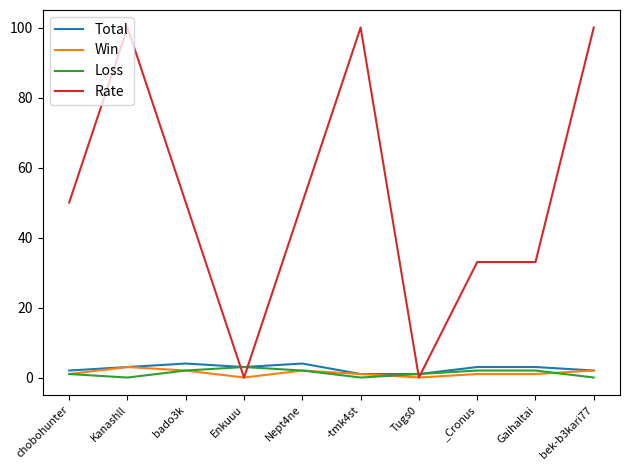

Reading left to right, transcribe all the data shown in this chart.

Total: 2	3	4	3	4	1	1	3	3	2
Win: 1	3	2	0	2	1	0	1	1	2
Loss: 1	0	2	3	2	0	1	2	2	0
Rate: 50	100	50	0	50	100	0	33	33	100